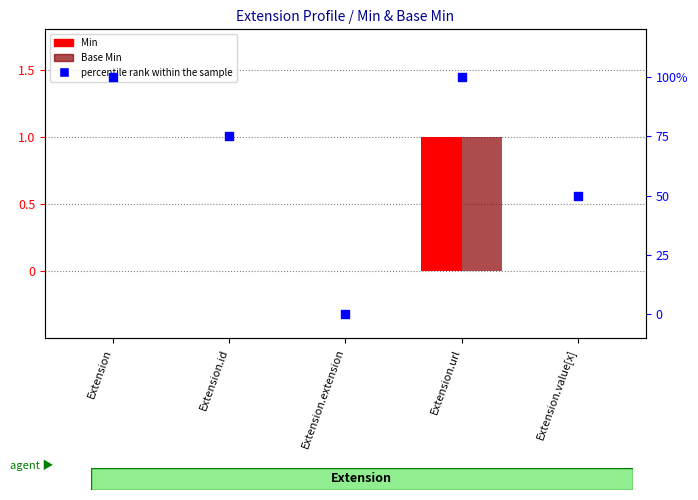

Which series contains the lowest Y value?

Min